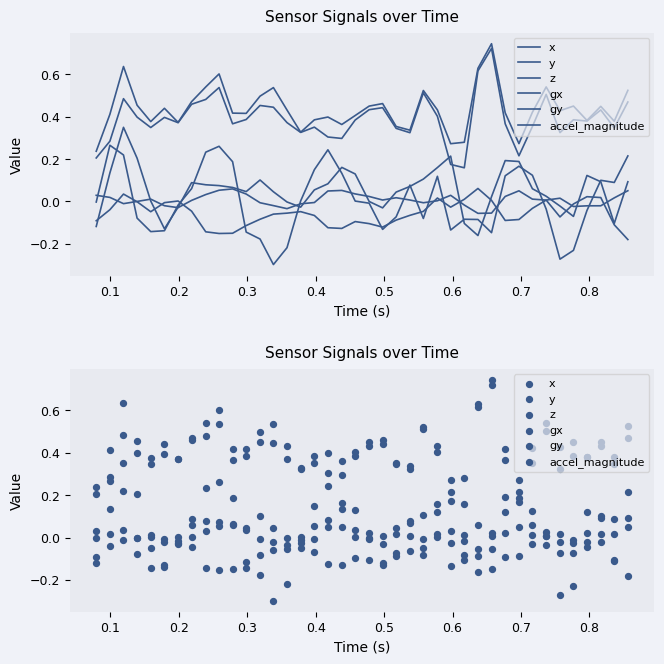

Which series contains the highest Y value?

accel_magnitude